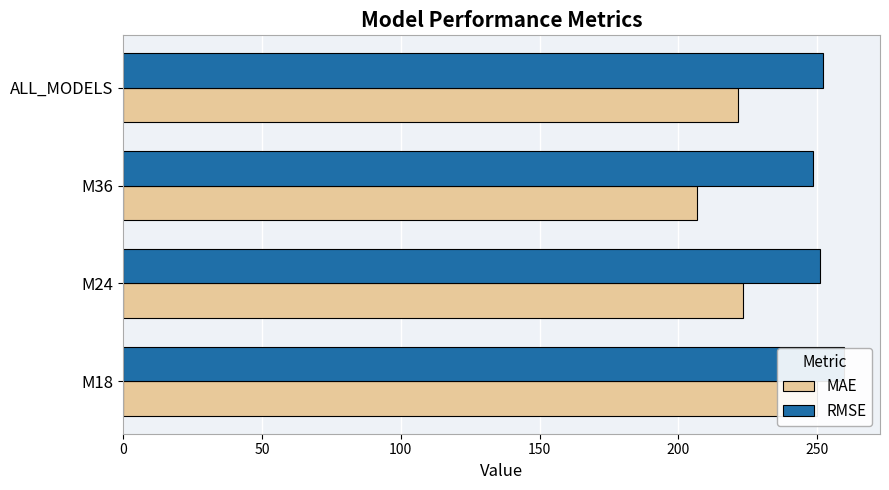

Rank the series by their average value, from lowest to highest.

MAE, RMSE